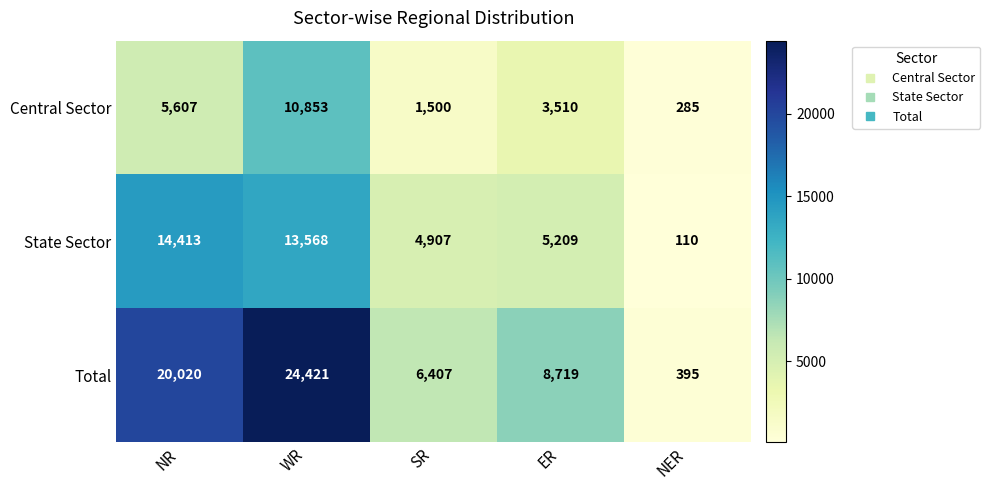

At which category is the sum across all series the highest?

WR